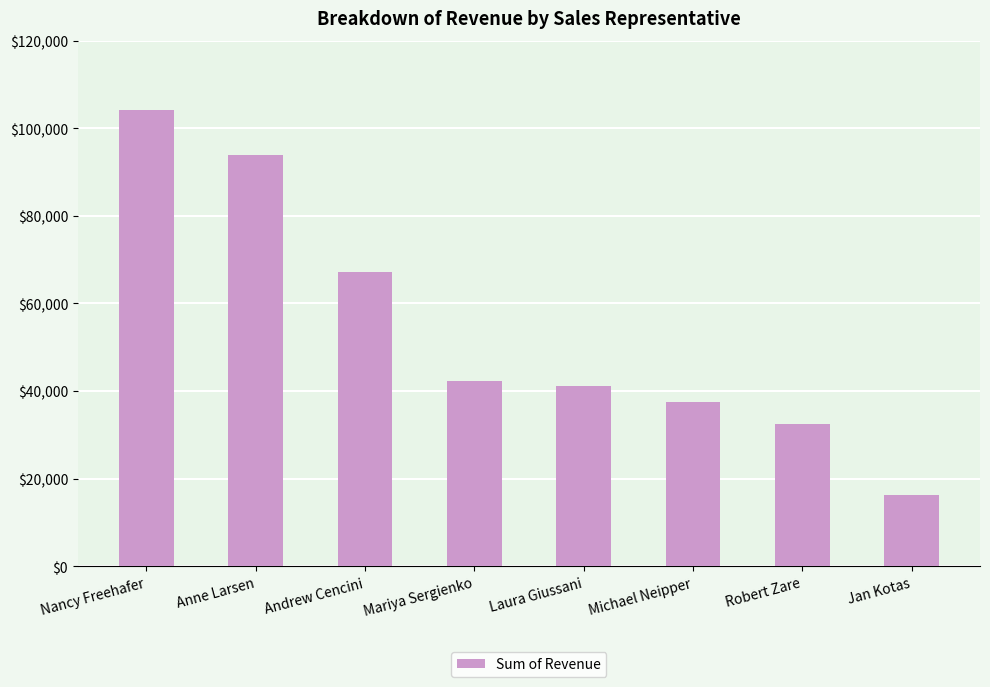

List the labels in order of value, largest first.

Nancy Freehafer, Anne Larsen, Andrew Cencini, Mariya Sergienko, Laura Giussani, Michael Neipper, Robert Zare, Jan Kotas